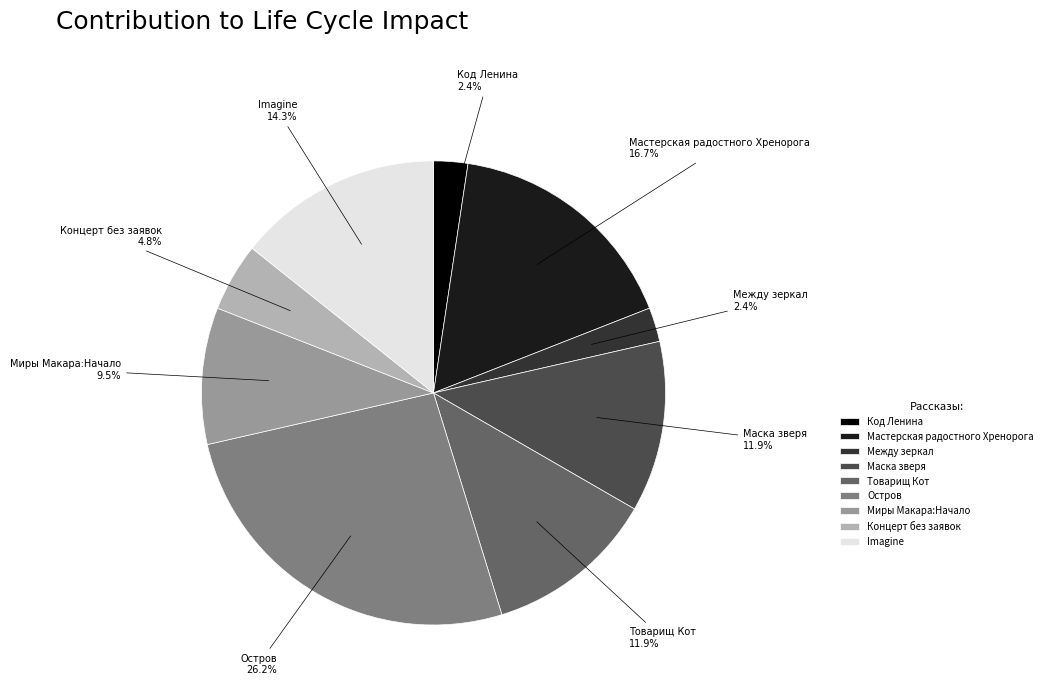

Which category has the biggest portion of the pie?

Остров